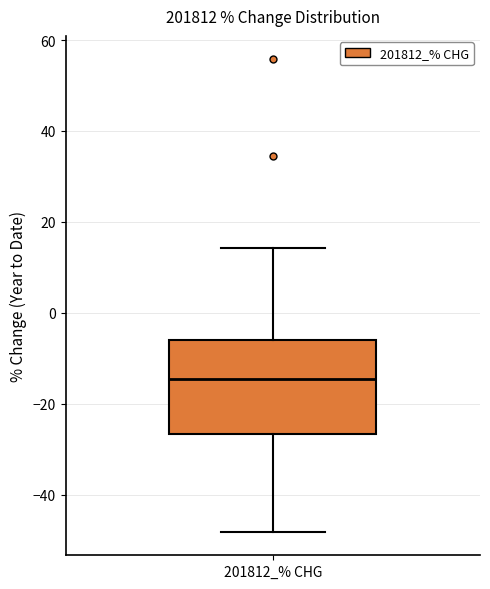

Where is the lower edge of the box for 201812_% CHG on the y-axis? The values are not printed on the chart, so give them approximately, as read against the axis.

-26